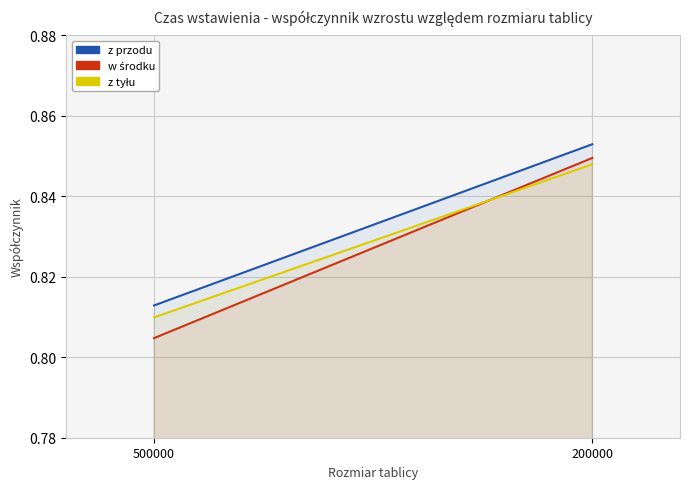

List the series in order of their peak value, lowest first.

z tyłu, w środku, z przodu